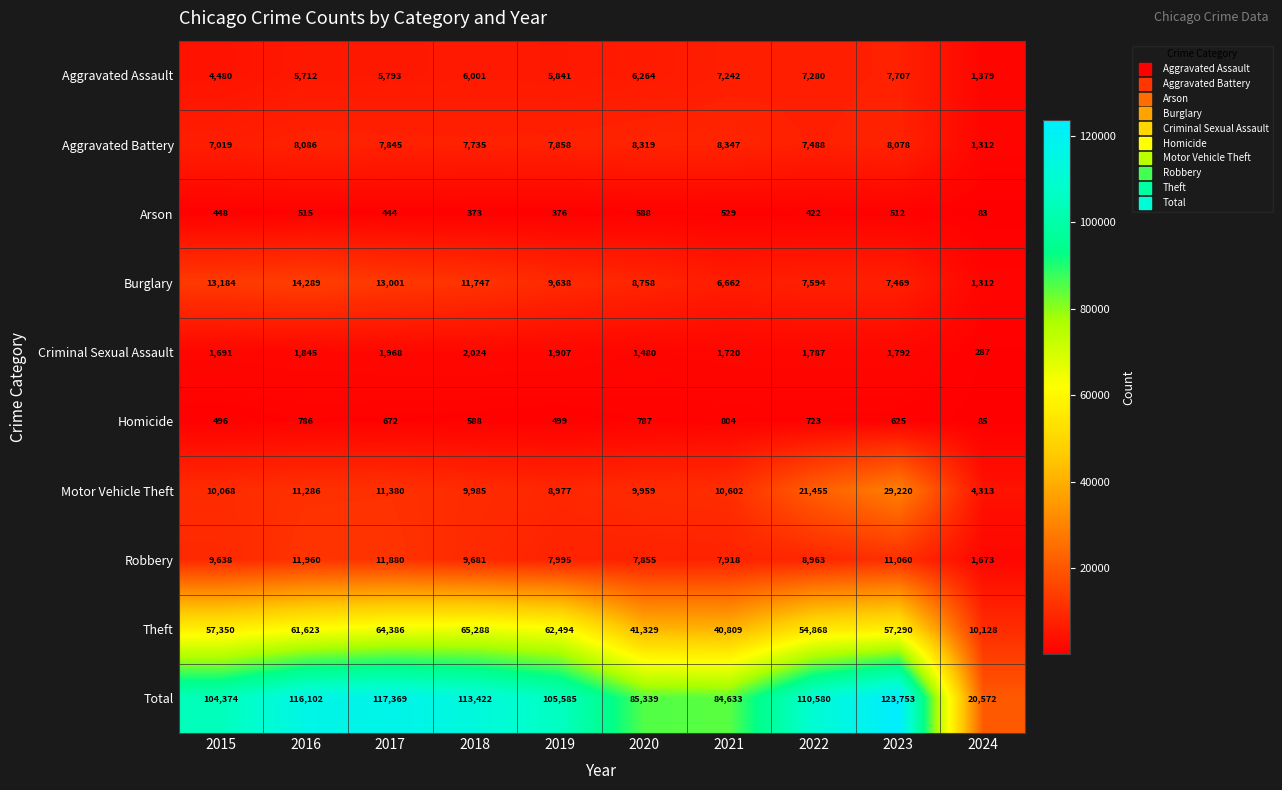

List the series in order of their peak value, highest first.

Total, Theft, Motor Vehicle Theft, Burglary, Robbery, Aggravated Battery, Aggravated Assault, Criminal Sexual Assault, Homicide, Arson